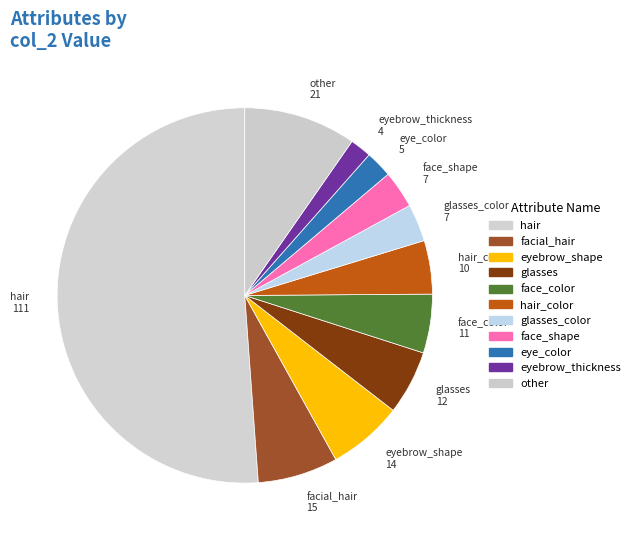

How many segments does this pie chart have?

11